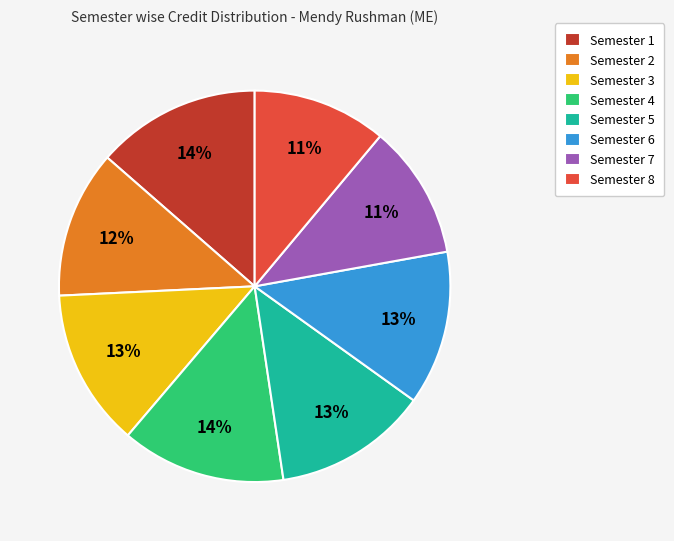

To the nearest percent, what portion does Semester 6 represent?

13%